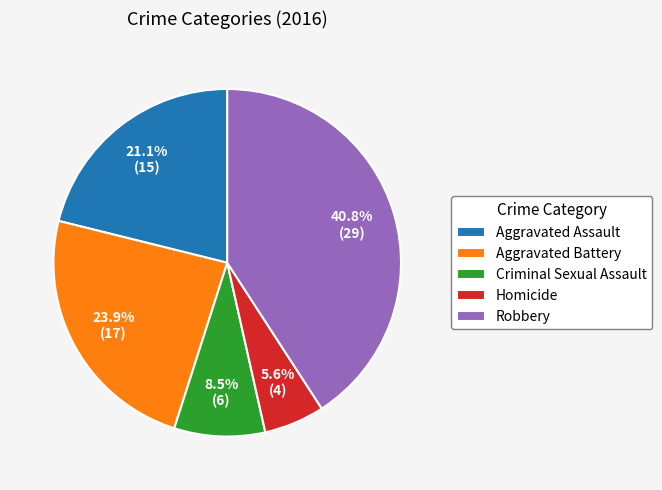

Between Criminal Sexual Assault and Robbery, which is larger?

Robbery